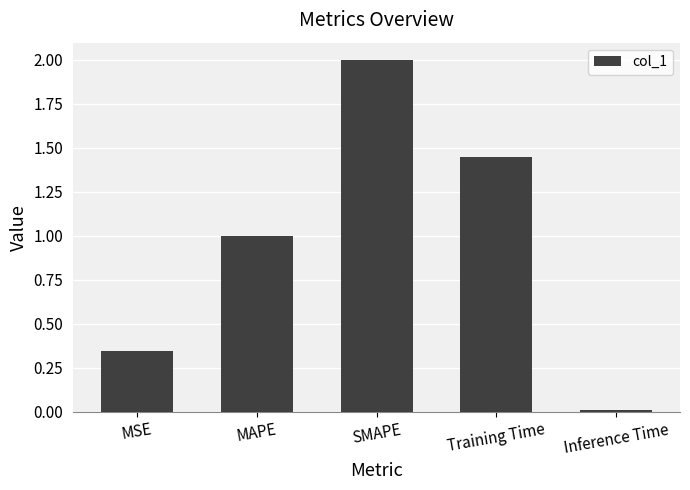

Count the number of data series in this chart.

1